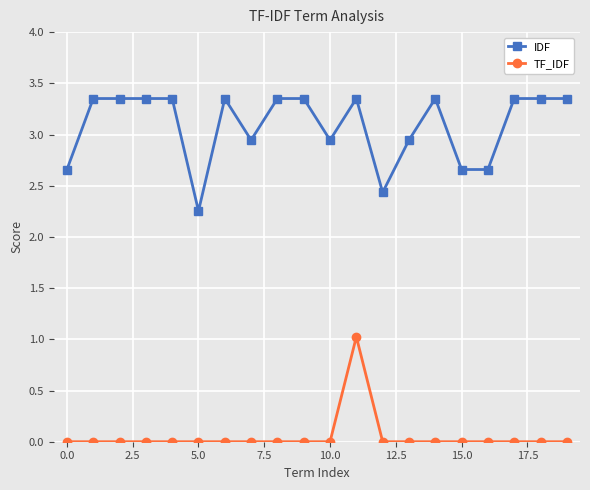

How many distinct data groups are displayed?

2